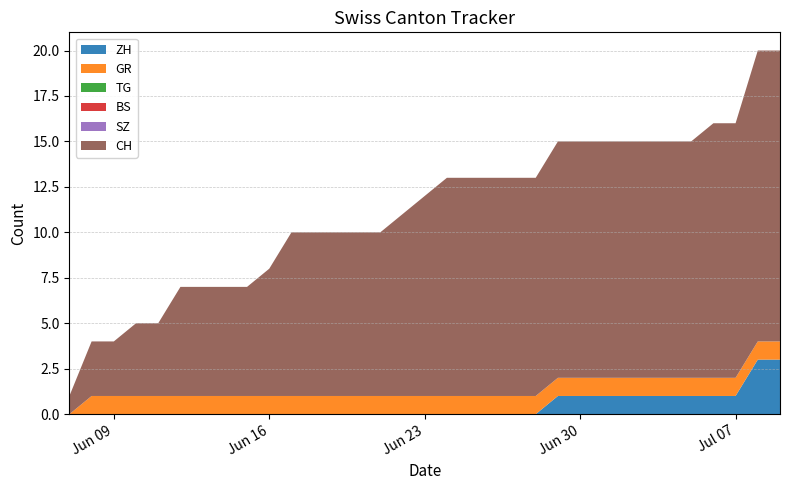

Reading right to left, transcribe all the data shown in this chart.

ZH: 2020-07-09=3	2020-07-08=3	2020-07-07=1	2020-07-06=1	2020-07-05=1	2020-07-04=1	2020-07-03=1	2020-07-02=1	2020-07-01=1	2020-06-30=1	2020-06-29=1	2020-06-28=0	2020-06-27=0	2020-06-26=0	2020-06-25=0	2020-06-24=0	2020-06-23=0	2020-06-22=0	2020-06-21=0	2020-06-20=0	2020-06-19=0	2020-06-18=0	2020-06-17=0	2020-06-16=0	2020-06-15=0	2020-06-14=0	2020-06-13=0	2020-06-12=0	2020-06-11=0	2020-06-10=0	2020-06-09=0	2020-06-08=0	2020-06-07=0
GR: 2020-07-09=1	2020-07-08=1	2020-07-07=1	2020-07-06=1	2020-07-05=1	2020-07-04=1	2020-07-03=1	2020-07-02=1	2020-07-01=1	2020-06-30=1	2020-06-29=1	2020-06-28=1	2020-06-27=1	2020-06-26=1	2020-06-25=1	2020-06-24=1	2020-06-23=1	2020-06-22=1	2020-06-21=1	2020-06-20=1	2020-06-19=1	2020-06-18=1	2020-06-17=1	2020-06-16=1	2020-06-15=1	2020-06-14=1	2020-06-13=1	2020-06-12=1	2020-06-11=1	2020-06-10=1	2020-06-09=1	2020-06-08=1	2020-06-07=0
TG: 2020-07-09=0	2020-07-08=0	2020-07-07=0	2020-07-06=0	2020-07-05=0	2020-07-04=0	2020-07-03=0	2020-07-02=0	2020-07-01=0	2020-06-30=0	2020-06-29=0	2020-06-28=0	2020-06-27=0	2020-06-26=0	2020-06-25=0	2020-06-24=0	2020-06-23=0	2020-06-22=0	2020-06-21=0	2020-06-20=0	2020-06-19=0	2020-06-18=0	2020-06-17=0	2020-06-16=0	2020-06-15=0	2020-06-14=0	2020-06-13=0	2020-06-12=0	2020-06-11=0	2020-06-10=0	2020-06-09=0	2020-06-08=0	2020-06-07=0
BS: 2020-07-09=0	2020-07-08=0	2020-07-07=0	2020-07-06=0	2020-07-05=0	2020-07-04=0	2020-07-03=0	2020-07-02=0	2020-07-01=0	2020-06-30=0	2020-06-29=0	2020-06-28=0	2020-06-27=0	2020-06-26=0	2020-06-25=0	2020-06-24=0	2020-06-23=0	2020-06-22=0	2020-06-21=0	2020-06-20=0	2020-06-19=0	2020-06-18=0	2020-06-17=0	2020-06-16=0	2020-06-15=0	2020-06-14=0	2020-06-13=0	2020-06-12=0	2020-06-11=0	2020-06-10=0	2020-06-09=0	2020-06-08=0	2020-06-07=0
SZ: 2020-07-09=0	2020-07-08=0	2020-07-07=0	2020-07-06=0	2020-07-05=0	2020-07-04=0	2020-07-03=0	2020-07-02=0	2020-07-01=0	2020-06-30=0	2020-06-29=0	2020-06-28=0	2020-06-27=0	2020-06-26=0	2020-06-25=0	2020-06-24=0	2020-06-23=0	2020-06-22=0	2020-06-21=0	2020-06-20=0	2020-06-19=0	2020-06-18=0	2020-06-17=0	2020-06-16=0	2020-06-15=0	2020-06-14=0	2020-06-13=0	2020-06-12=0	2020-06-11=0	2020-06-10=0	2020-06-09=0	2020-06-08=0	2020-06-07=0
CH: 2020-07-09=16	2020-07-08=16	2020-07-07=14	2020-07-06=14	2020-07-05=13	2020-07-04=13	2020-07-03=13	2020-07-02=13	2020-07-01=13	2020-06-30=13	2020-06-29=13	2020-06-28=12	2020-06-27=12	2020-06-26=12	2020-06-25=12	2020-06-24=12	2020-06-23=11	2020-06-22=10	2020-06-21=9	2020-06-20=9	2020-06-19=9	2020-06-18=9	2020-06-17=9	2020-06-16=7	2020-06-15=6	2020-06-14=6	2020-06-13=6	2020-06-12=6	2020-06-11=4	2020-06-10=4	2020-06-09=3	2020-06-08=3	2020-06-07=1